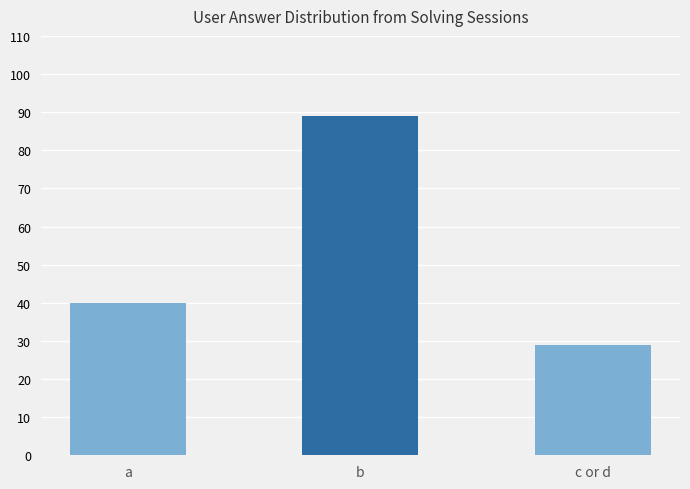

List the labels in order of value, smallest first.

c or d, a, b